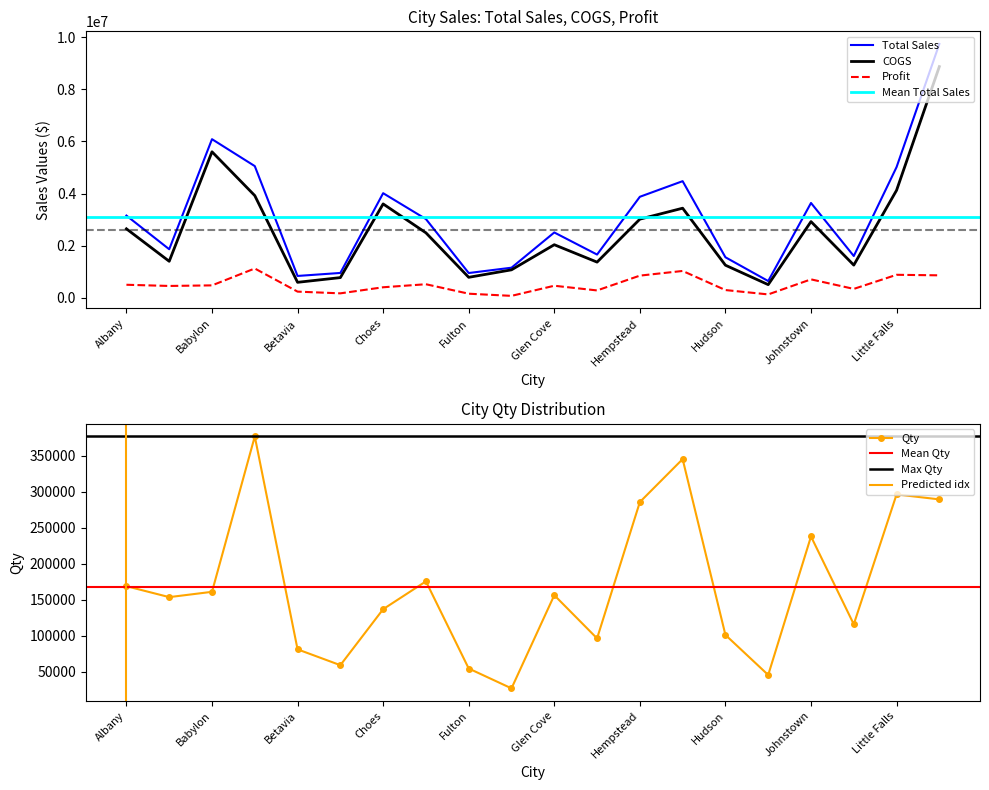

Where is Profit nearest to the value 606343?

Elmira